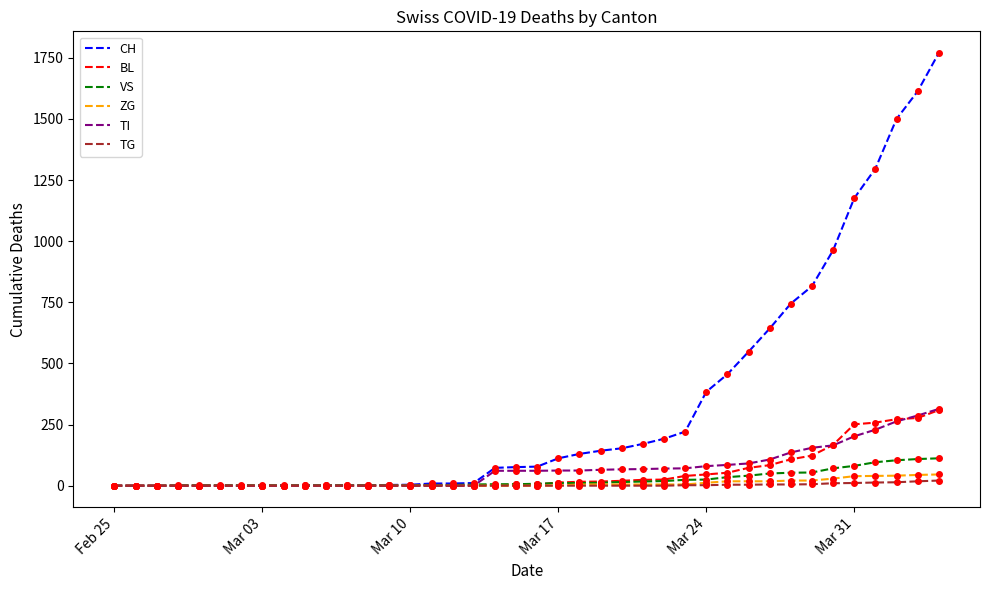

Which series has the largest total across all categories?

CH